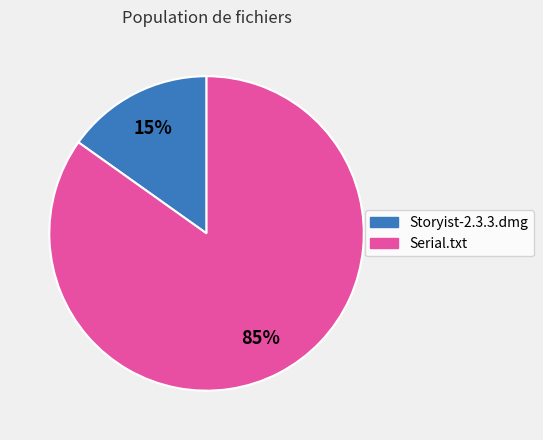

Rank the categories by value from highest to lowest.

Serial.txt, Storyist-2.3.3.dmg